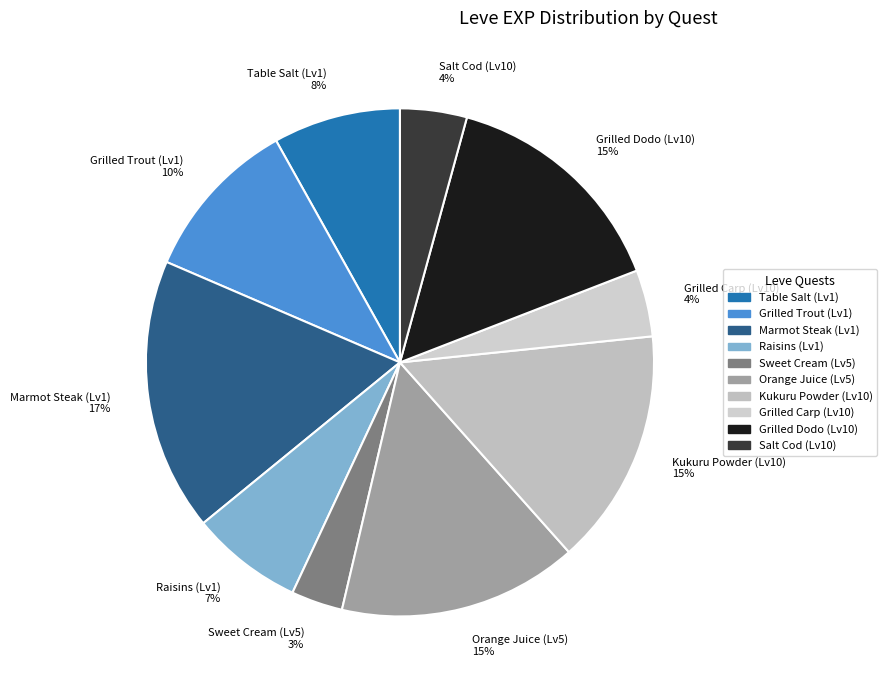

Combined, do Kukuru Powder (Lv10) 15% and Grilled Carp (Lv10) 4% account for over 50%?

No